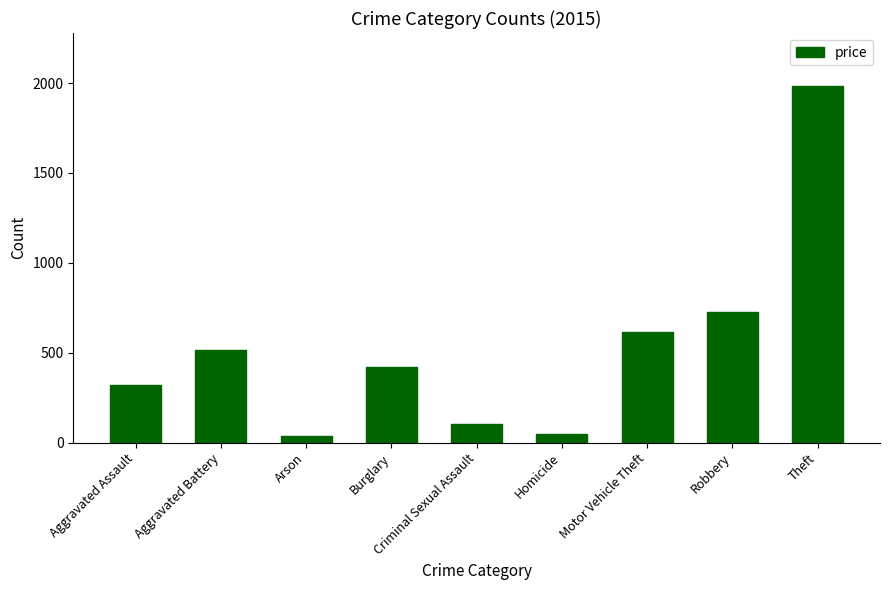

At which category does the chart reach its peak across all series?

Theft